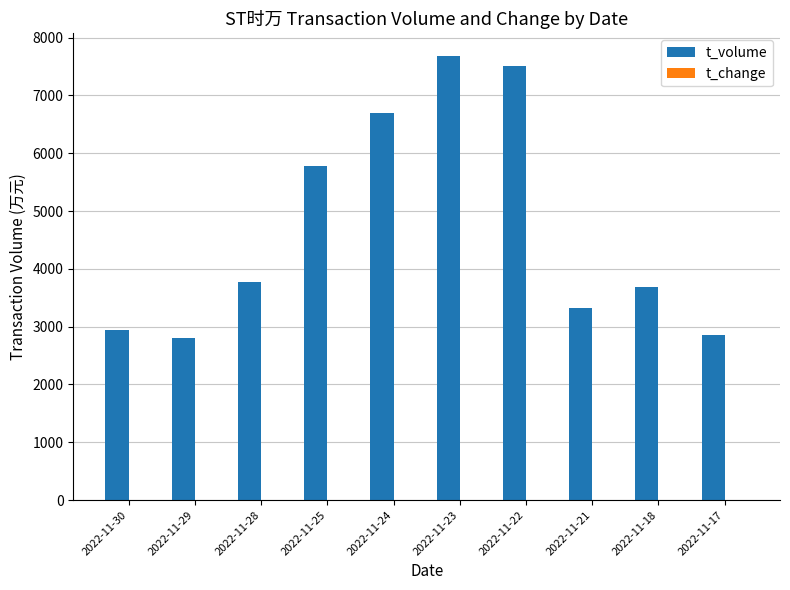

What is the sum of all t_volume values?

47047.0